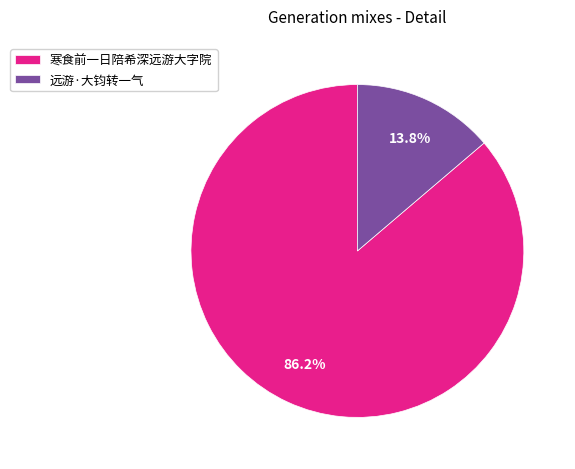

To the nearest percent, what percentage of the pie is 远游·大钧转一气?

14%